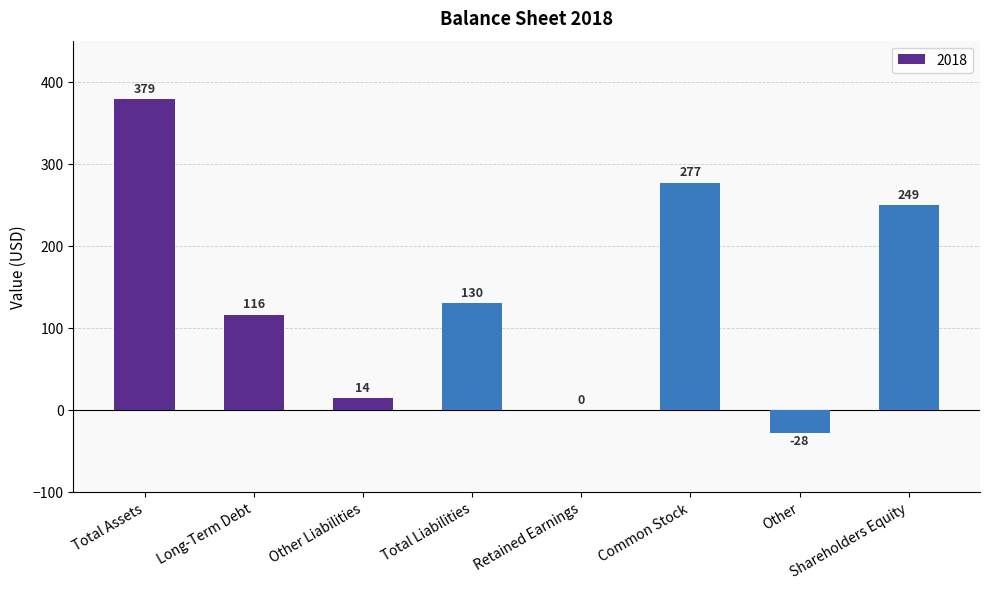

Reading left to right, what are all the values shown in this chart?

379	116	14	130	0	277	-28	249